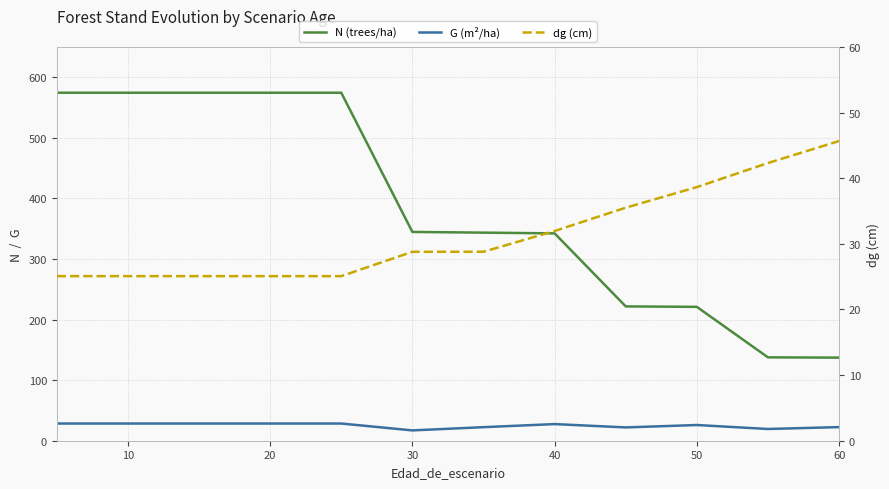

Does the chart display data point markers on the line(s)?

No